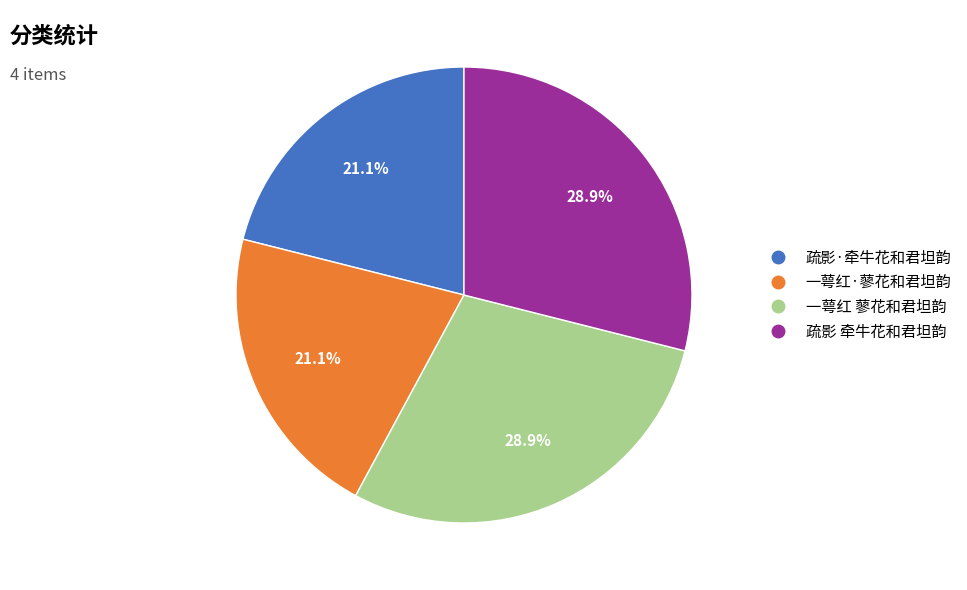

Is it true that 一萼红 蓼花和君坦韵 is 21% of the pie?

False